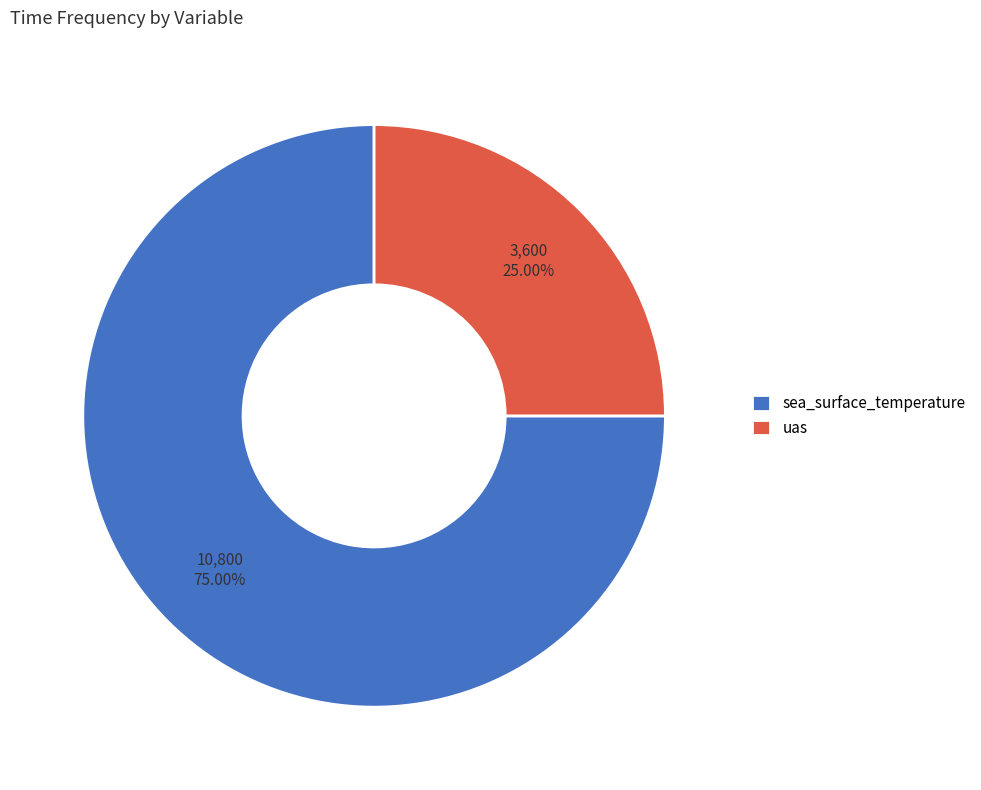

Between uas and sea_surface_temperature, which is larger?

sea_surface_temperature